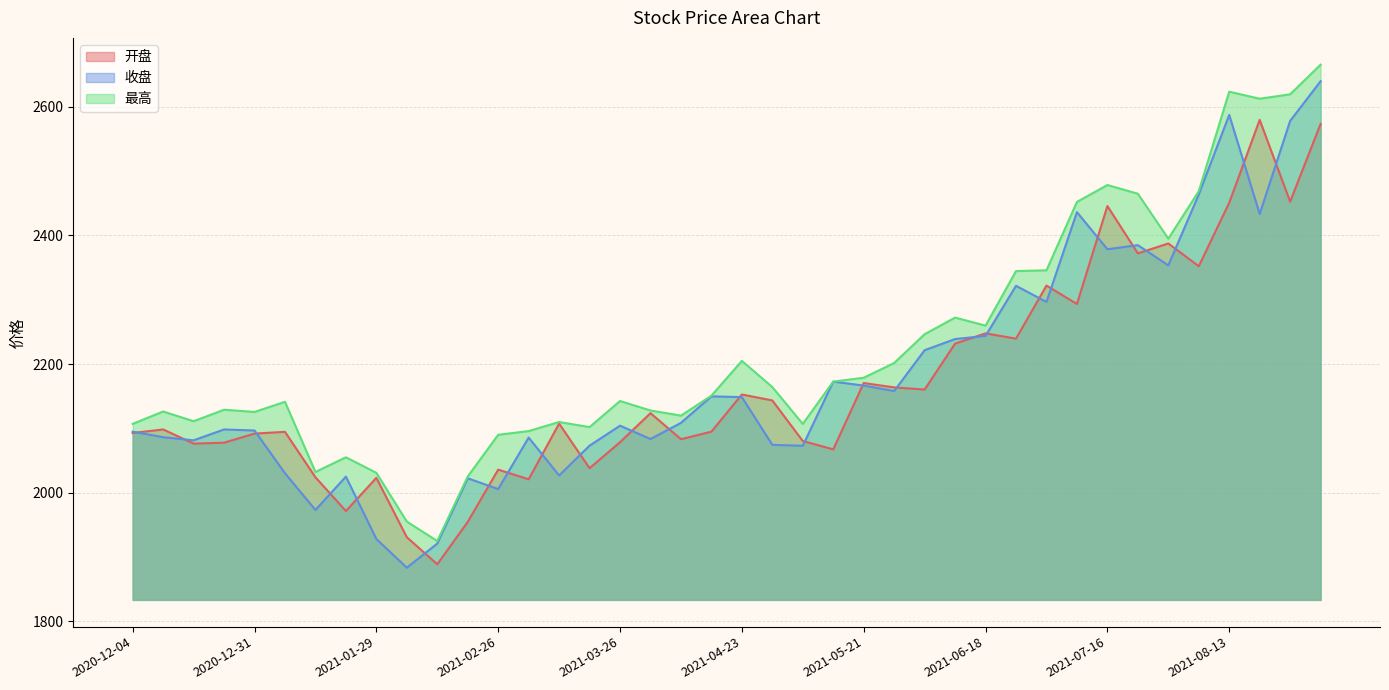

Rank the series at 2021-04-23 from lowest to highest value.

收盘, 开盘, 最高